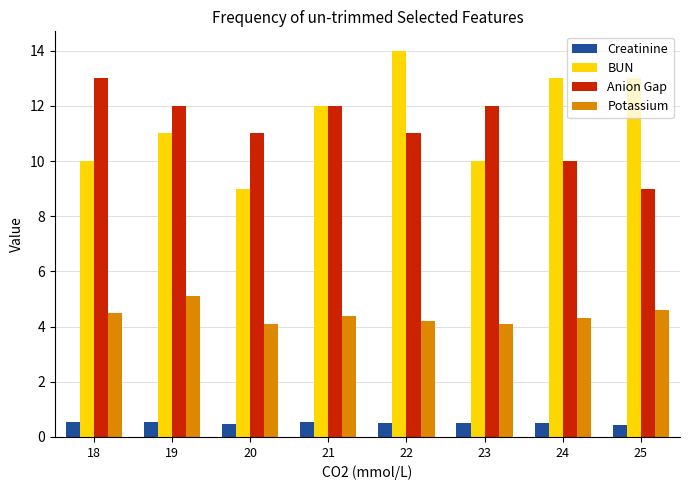

At which category is the sum across all series the highest?

22